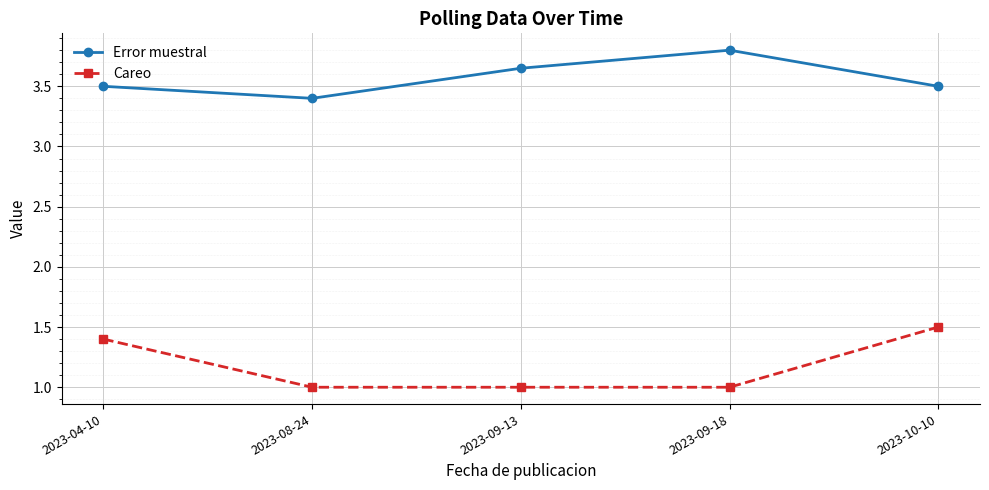

True or false: Error muestral has more than 1 points higher than both neighbors.

False